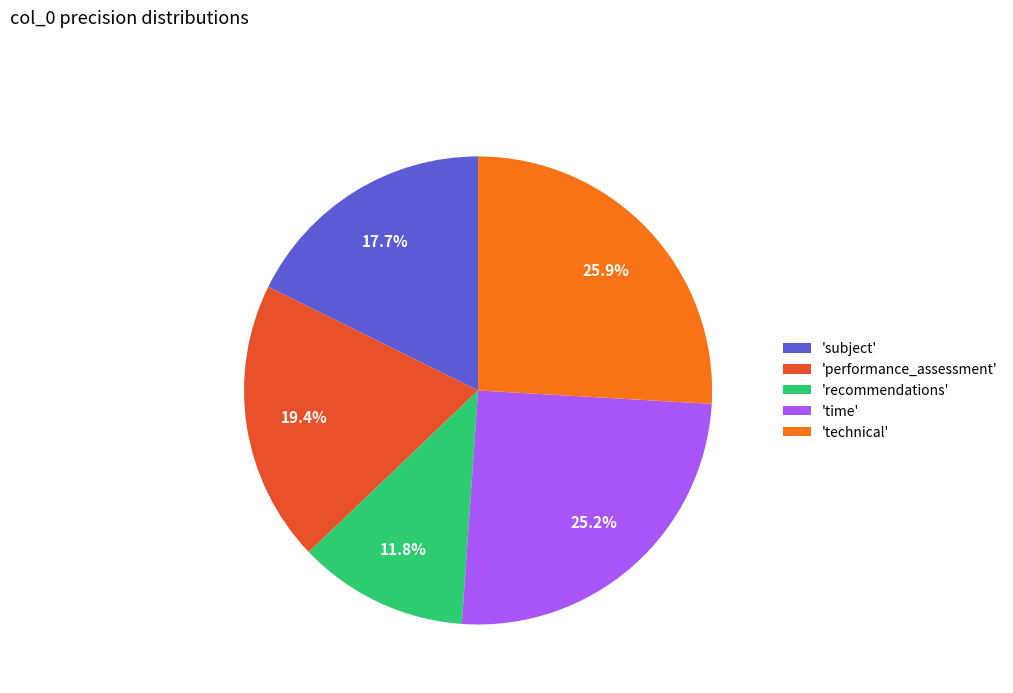

Combined, what portion of the pie is 'recommendations' and 'performance_assessment'?

31.2%